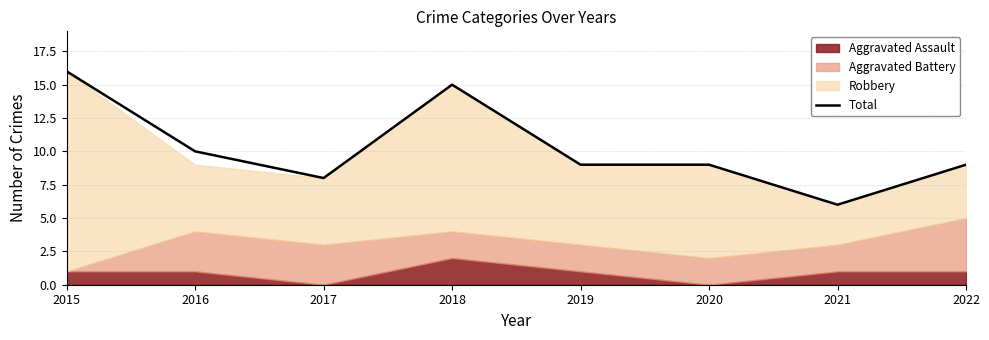

Between 2017 and 2019, which is larger?

2019